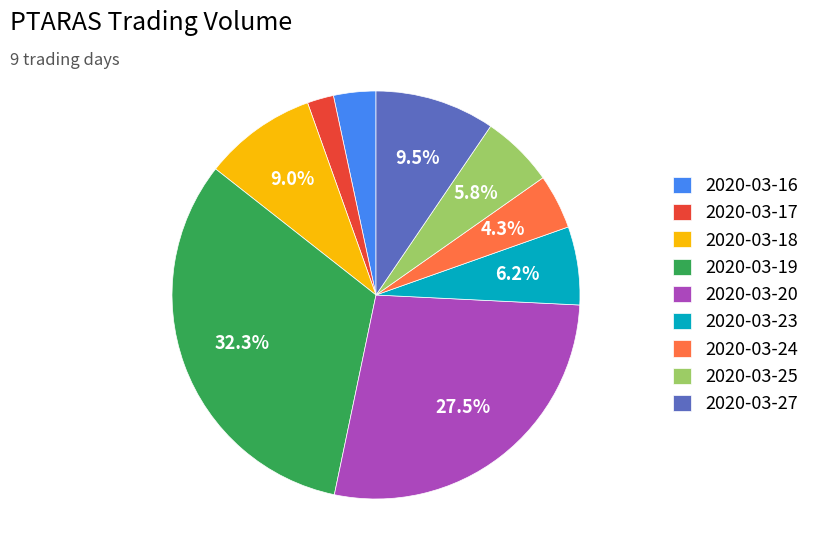

To the nearest percent, what percentage of the pie is 2020-03-18?

9%